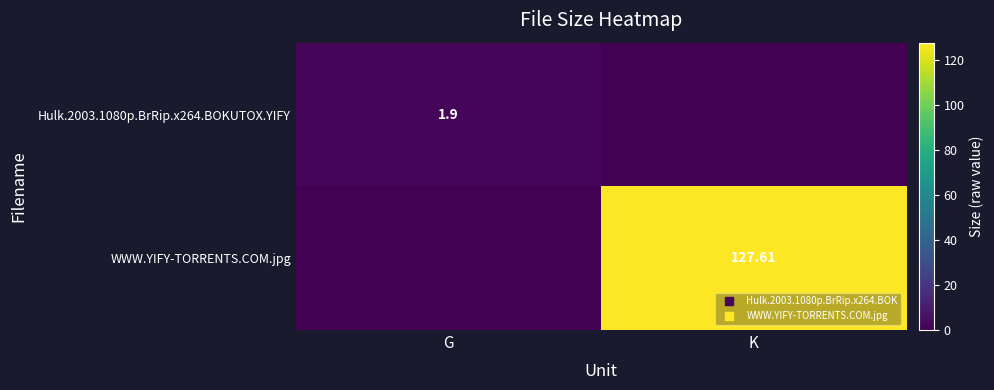

Which series has the widest spread of values?

WWW.YIFY-TORRENTS.COM.jpg